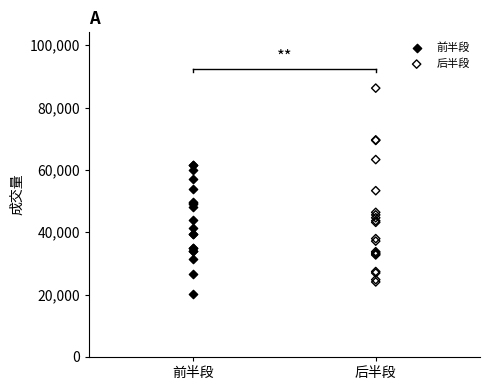

Which series contains the highest Y value?

后半段